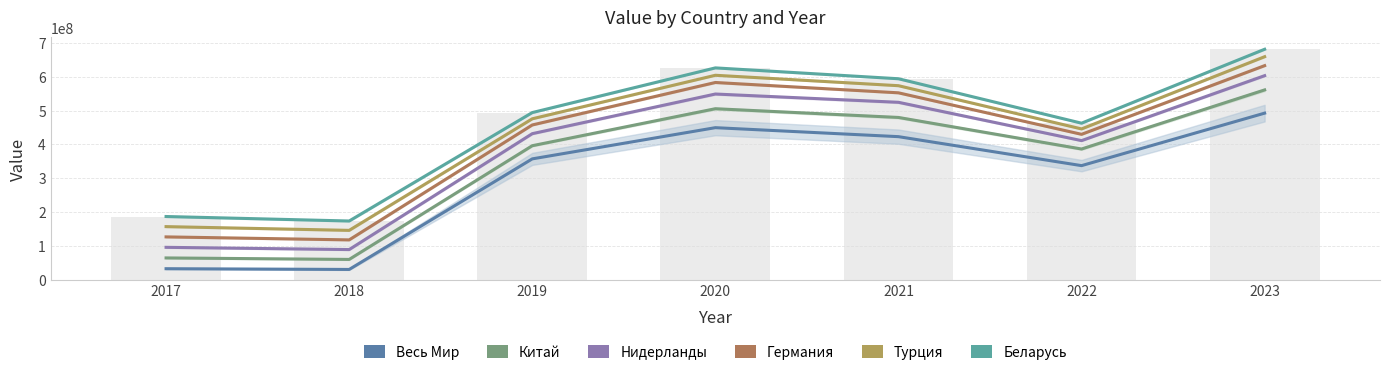

What is the difference between the second highest and second lowest values in the Китай series?

441195589.8